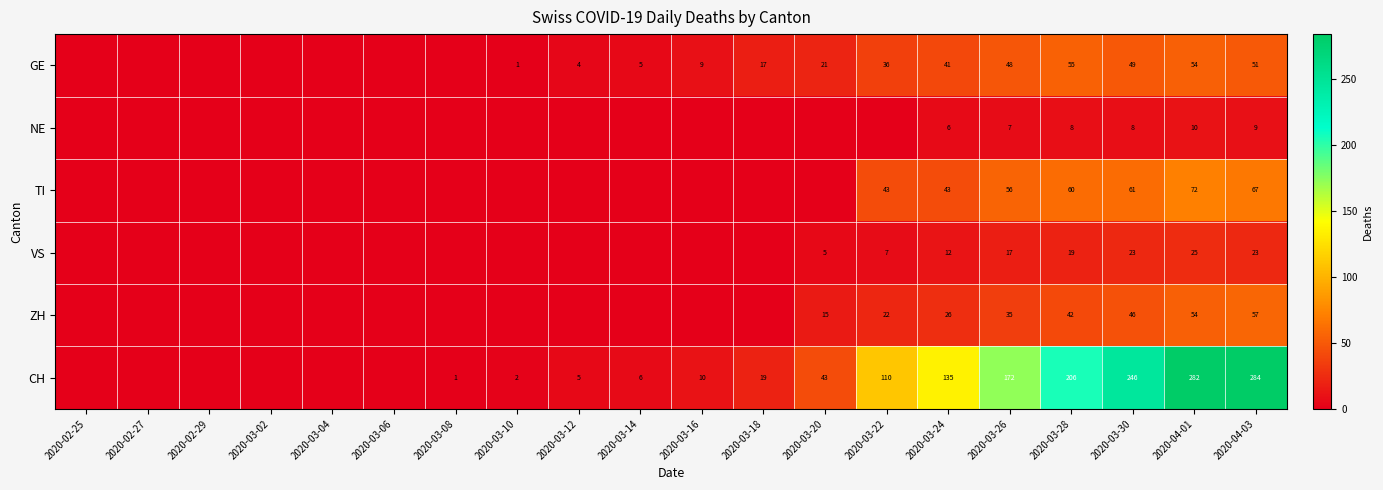

Is the value of TI at 2020-04-01 greater than the value of NE at 2020-03-28?

Yes